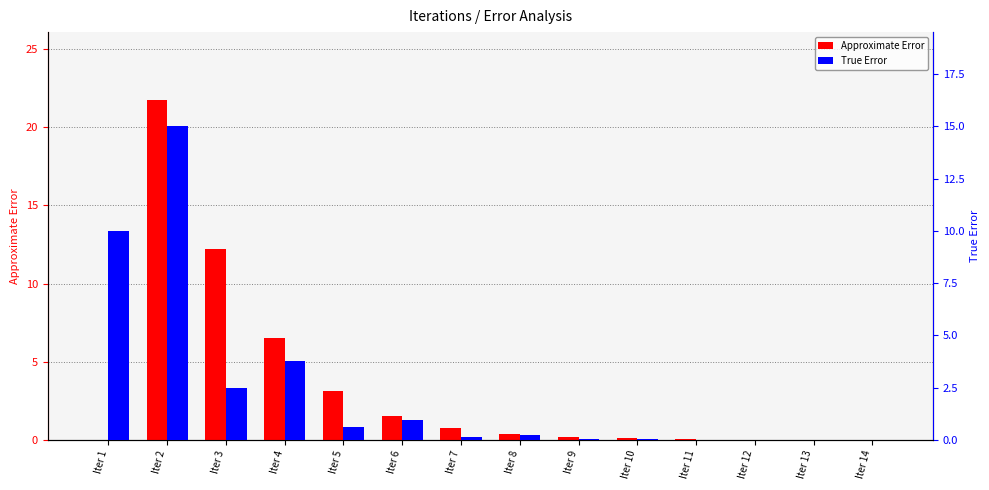

Between Iter 11 and Iter 8, which is larger?

Iter 8